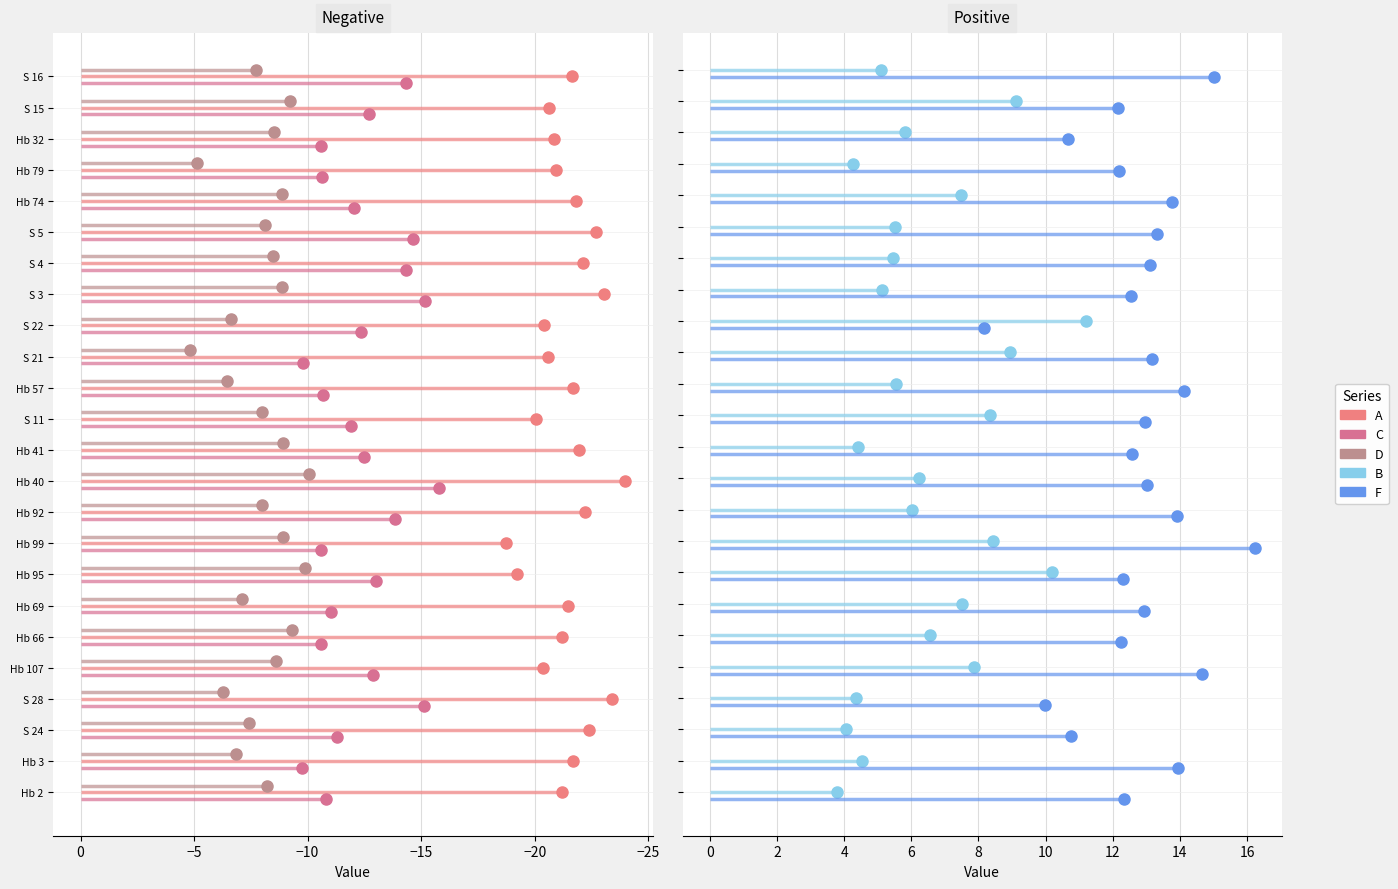

Where is C nearest to the value -12?

Hb 74